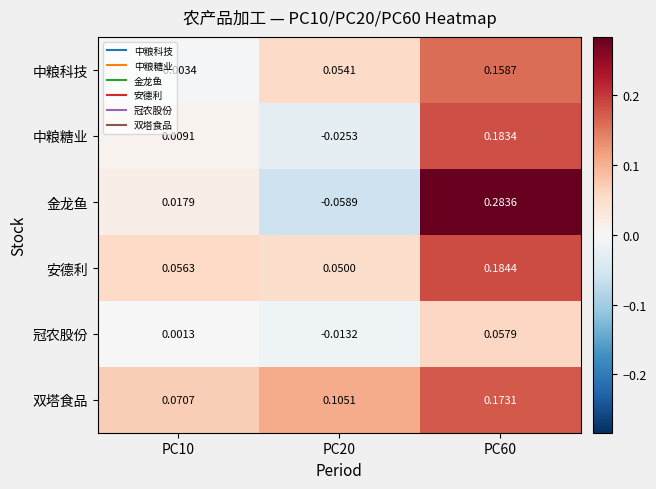

Is the value of 安德利 at PC10 greater than the value of 冠农股份 at PC60?

No